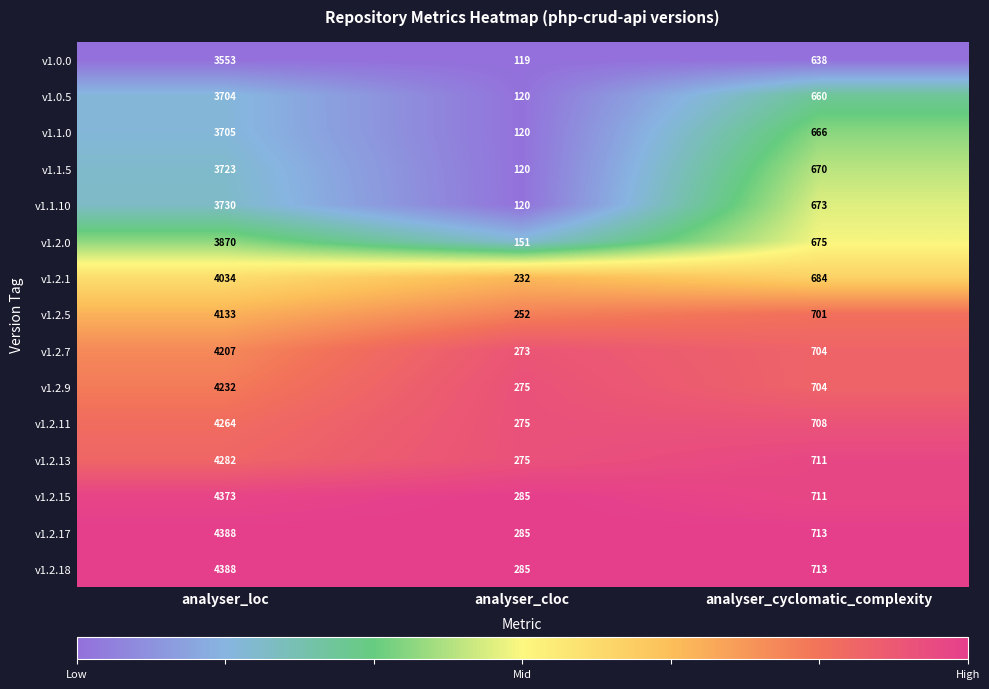

Is the value of v1.2.9 at analyser_cyclomatic_complexity greater than the value of v1.1.10 at analyser_cloc?

Yes